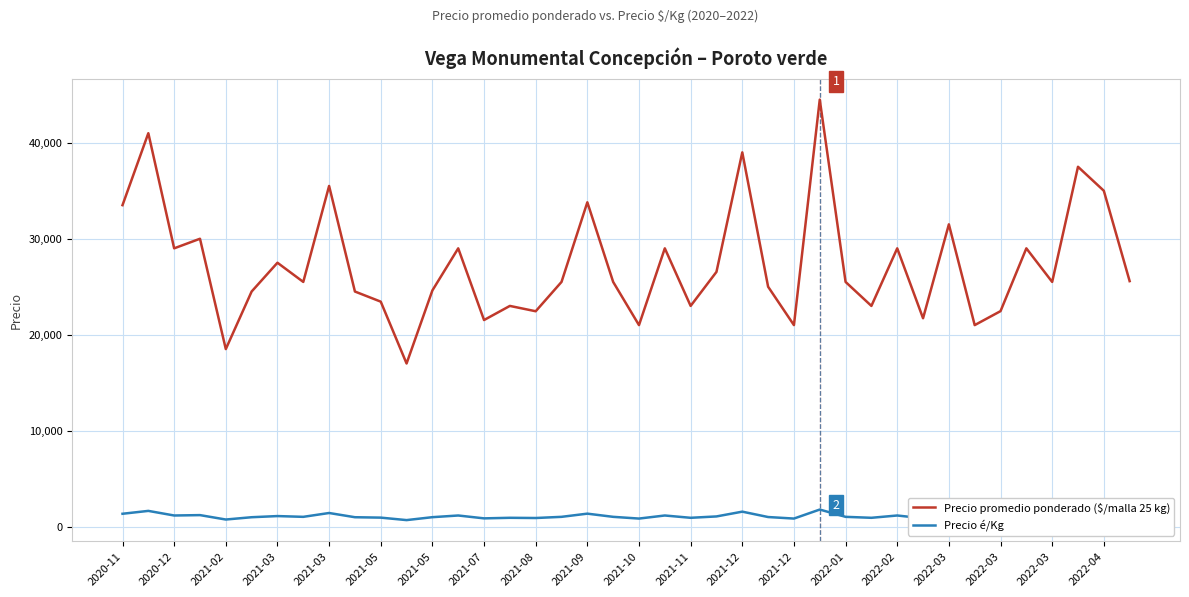

What is the greatest value displayed?

44500